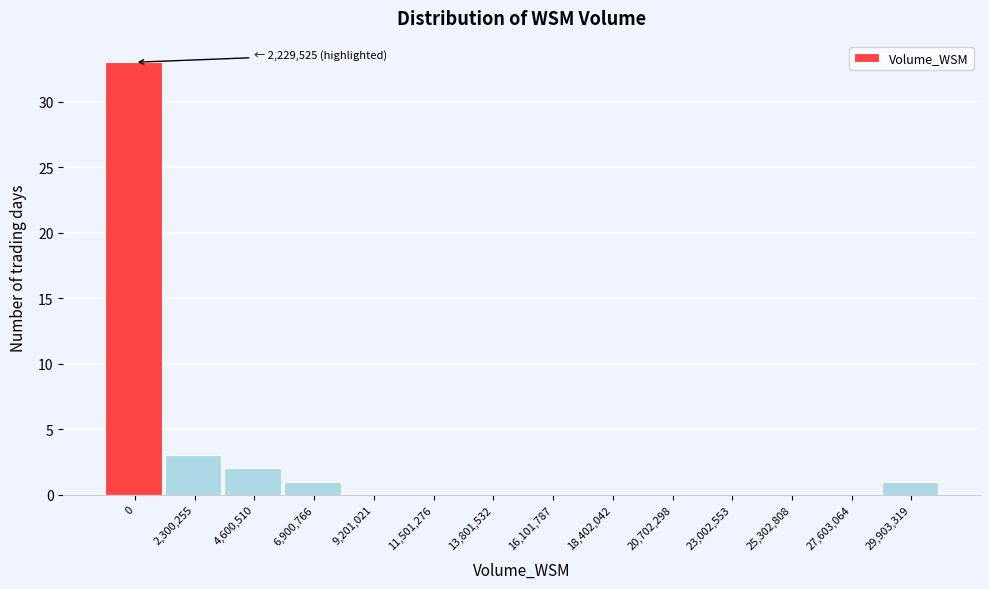

Reading left to right, extract all data points from this chart.

0=33	2,300,255=3	4,600,510=2	6,900,766=1	9,201,021=0	11,501,276=0	13,801,532=0	16,101,787=0	18,402,042=0	20,702,298=0	23,002,553=0	25,302,808=0	27,603,064=0	29,903,319=1